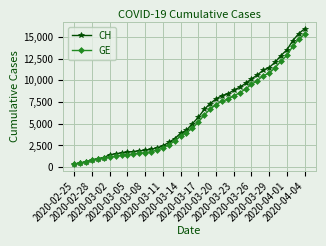

What is the greatest value displayed?

15926